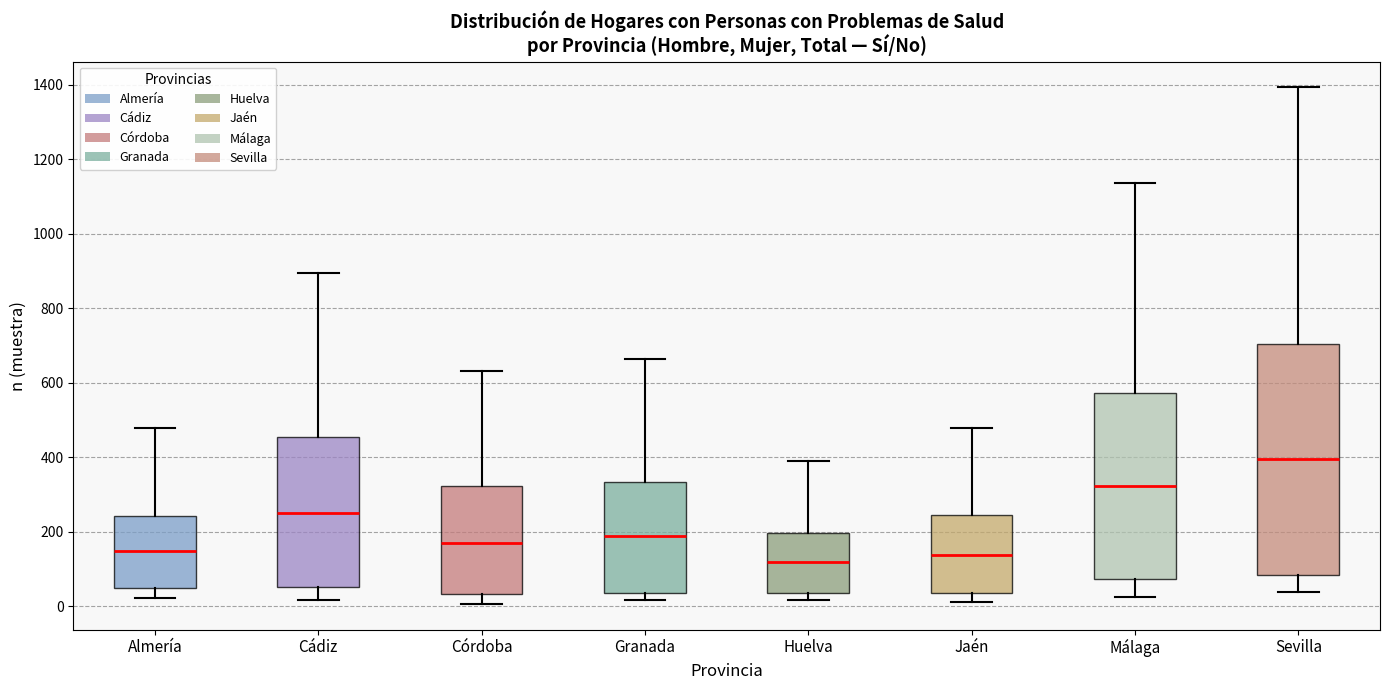

Where does the upper whisker of the box for Málaga end on the y-axis? The values are not printed on the chart, so give them approximately, as read against the axis.

1140